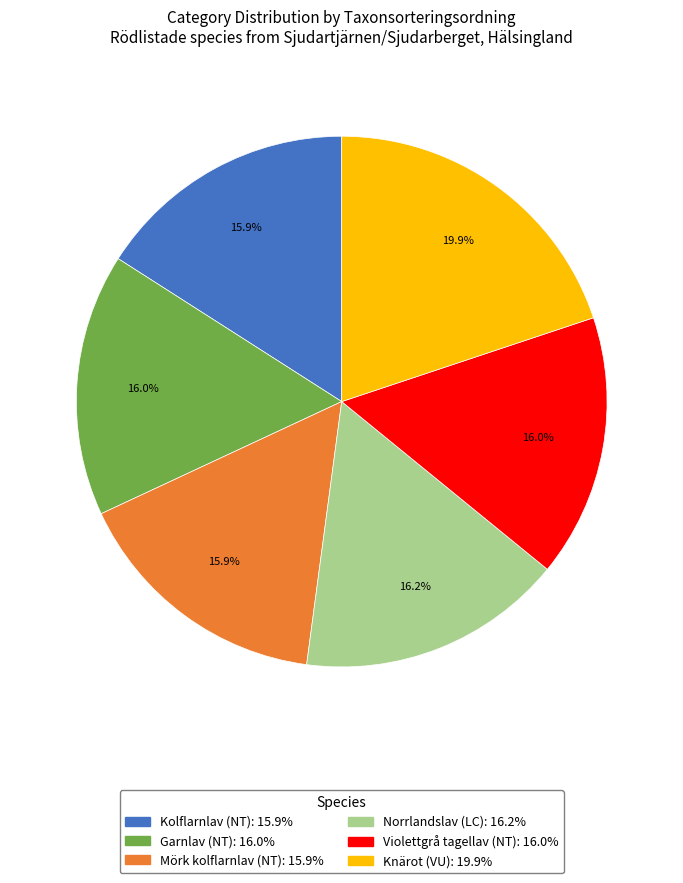

Which category has the biggest portion of the pie?

Knärot (VU)